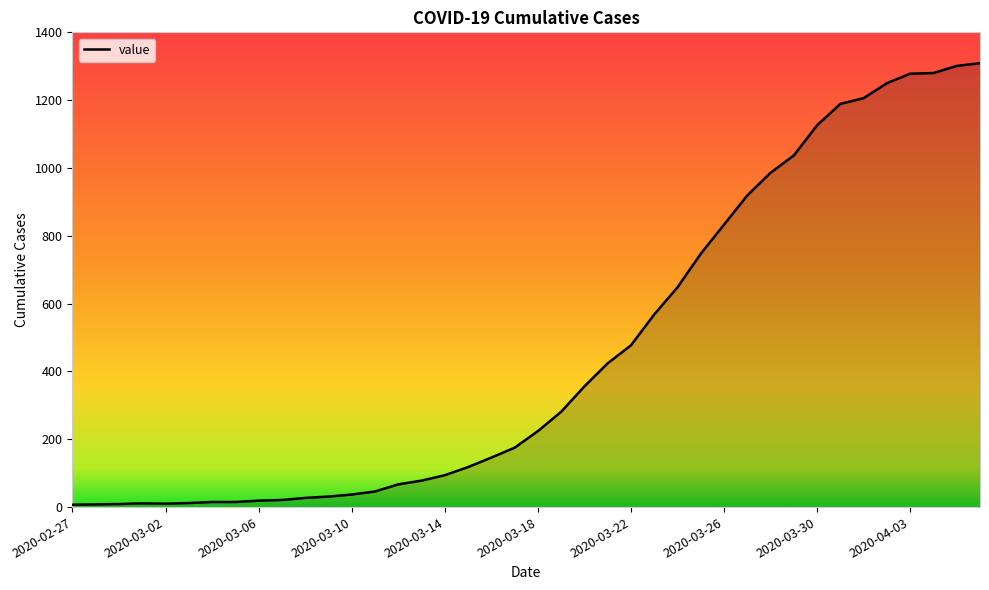

What is the difference between the maximum and minimum values?

1302